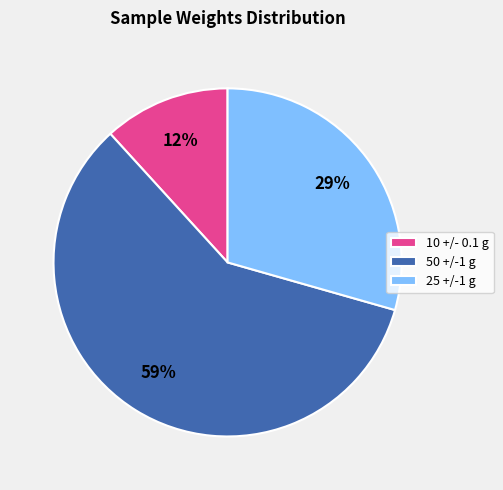

Is it true that 25 +/-1 g is 29% of the pie?

True